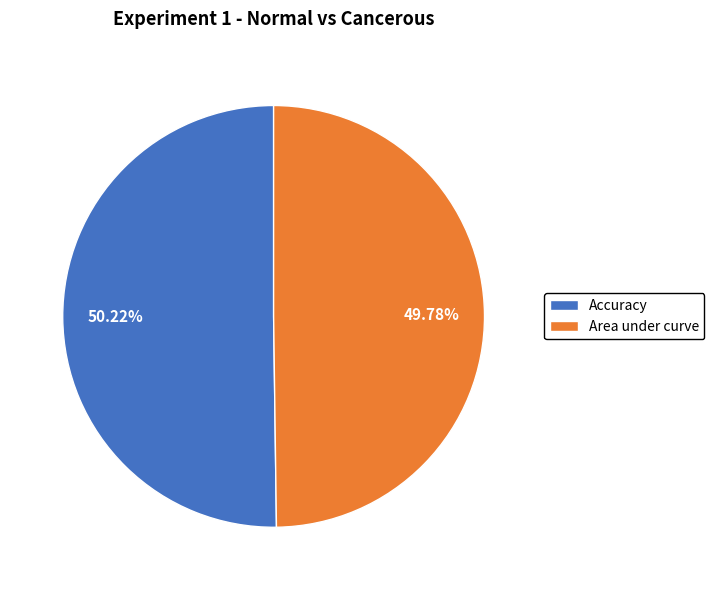

Do Area under curve and Accuracy together represent more than half of the pie?

Yes